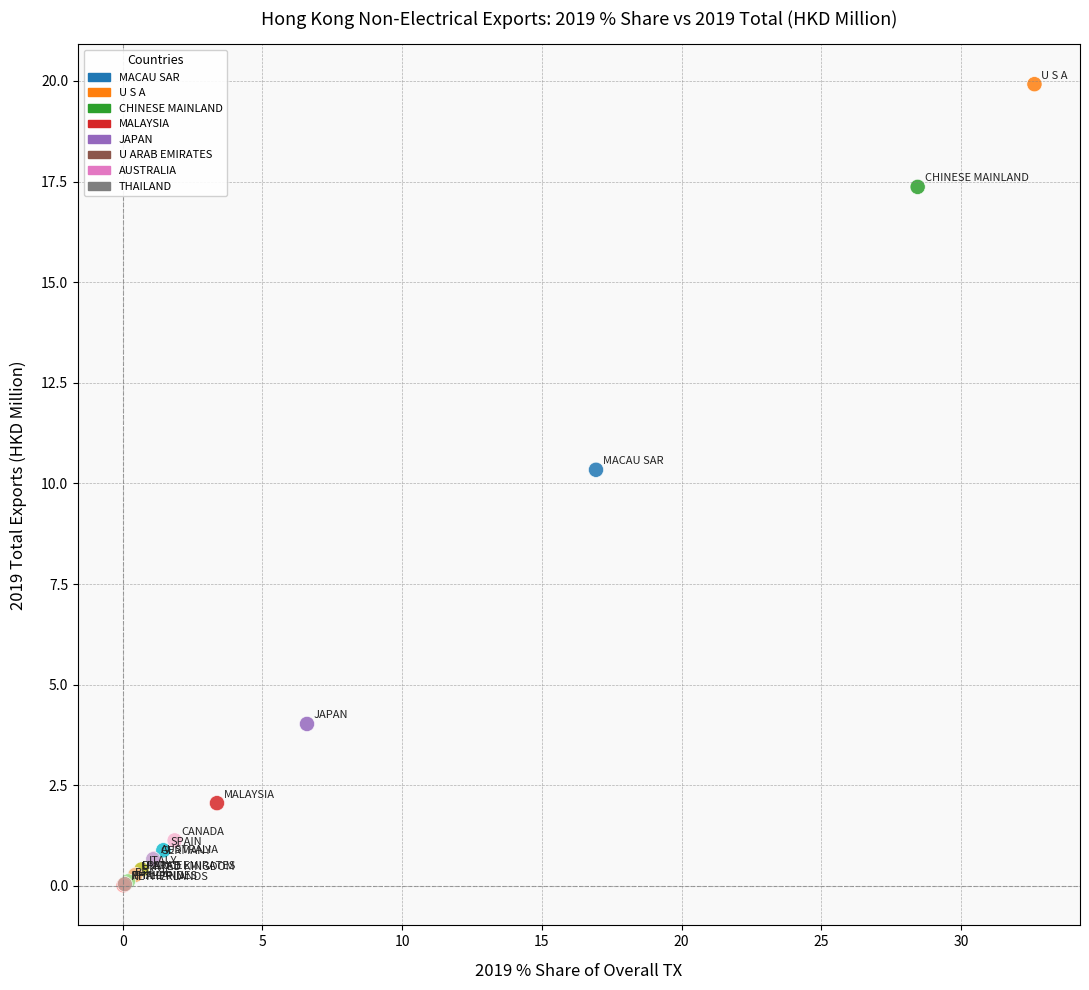

What Y value in the scatter plot is closest to 9?

10.3